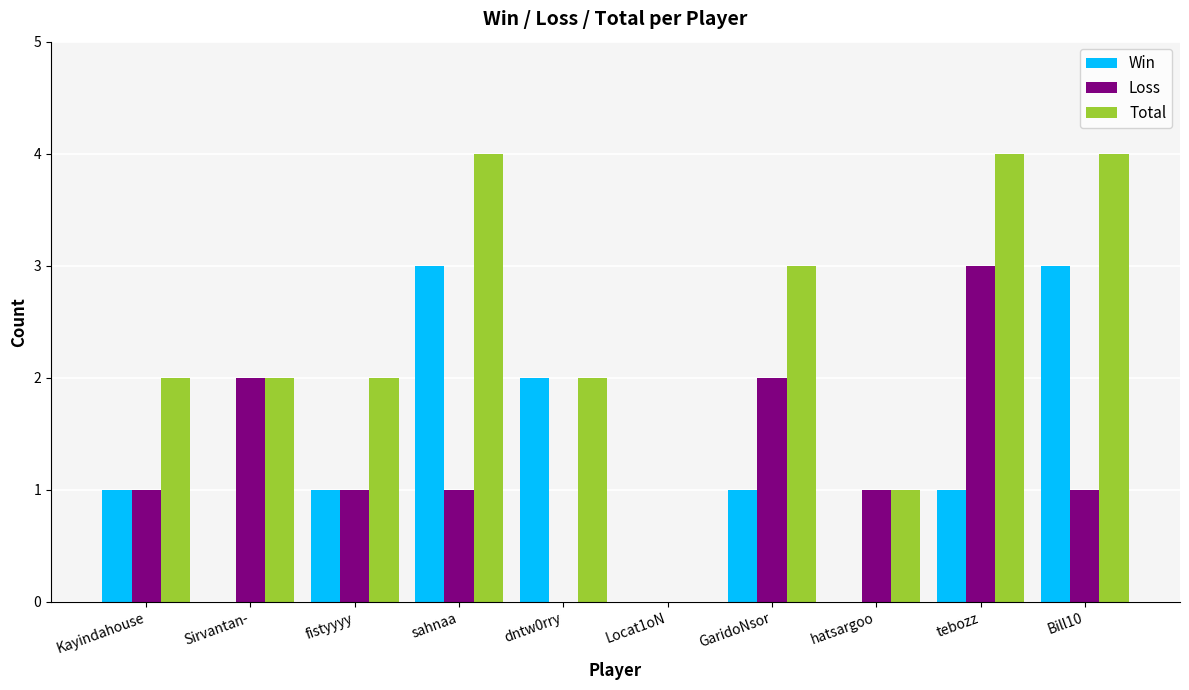

What is the difference between the Win values at Bill10 and Sirvantan-?

3